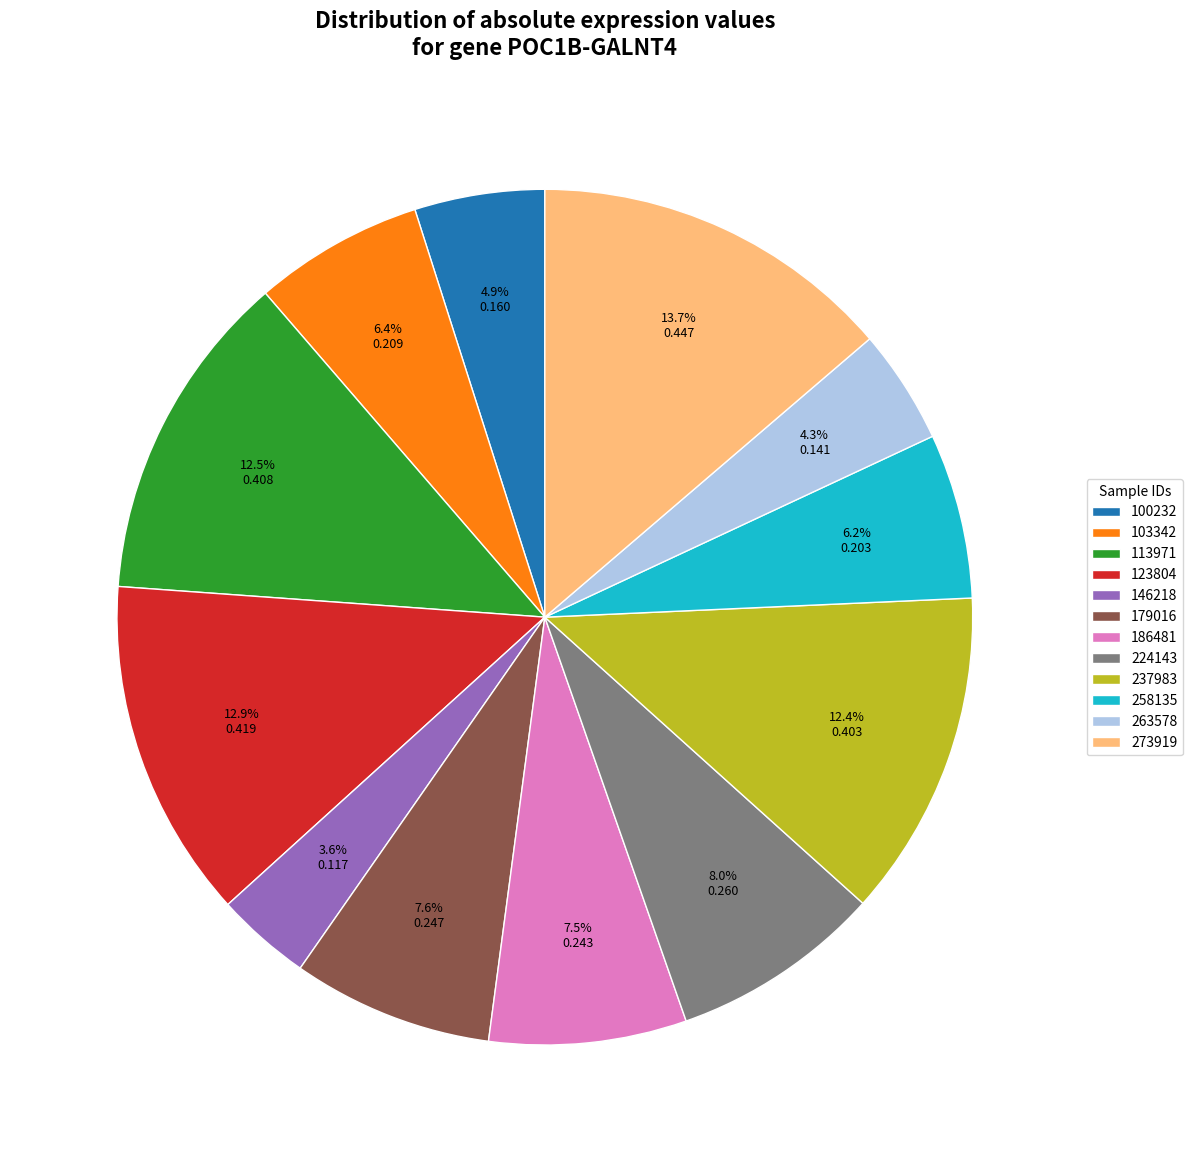

Does 103342 account for over 50% of the chart?

No